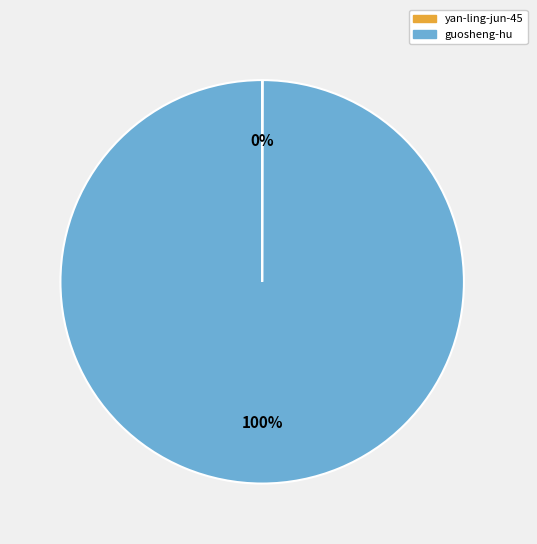

To the nearest percent, what is the difference between the largest and smallest slice percentages?

100%